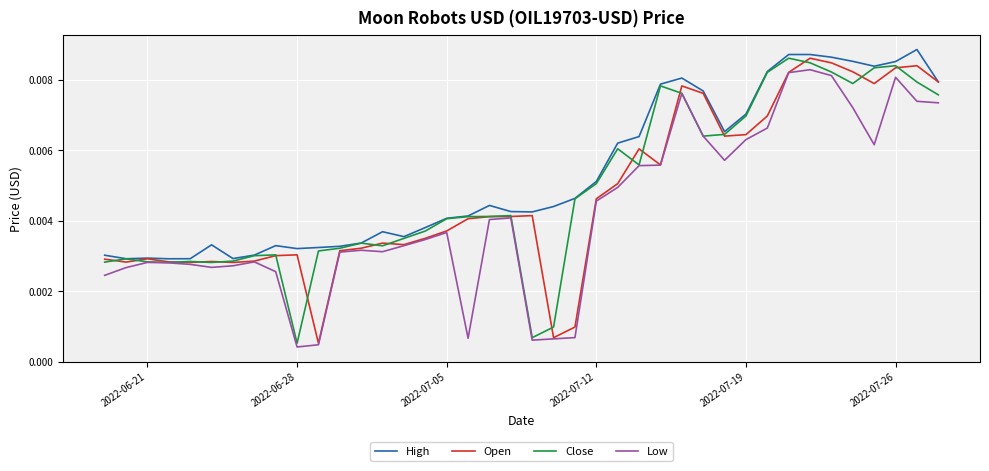

Which series has the largest total across all categories?

High